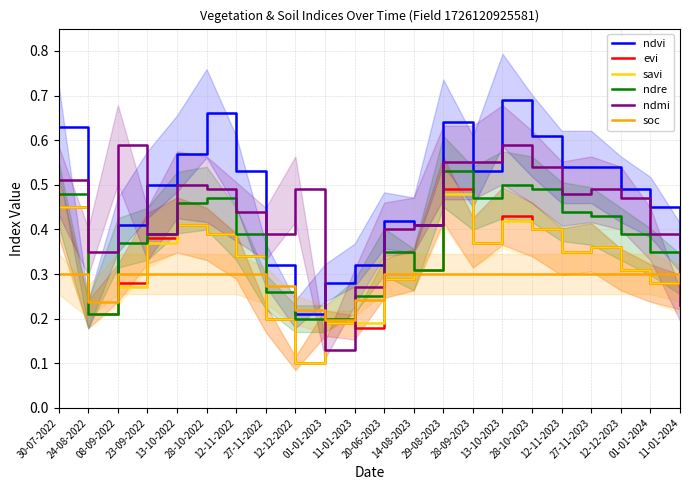

Between which two adjacent categories do ndvi and ndmi first intersect?

30-07-2022 and 24-08-2022